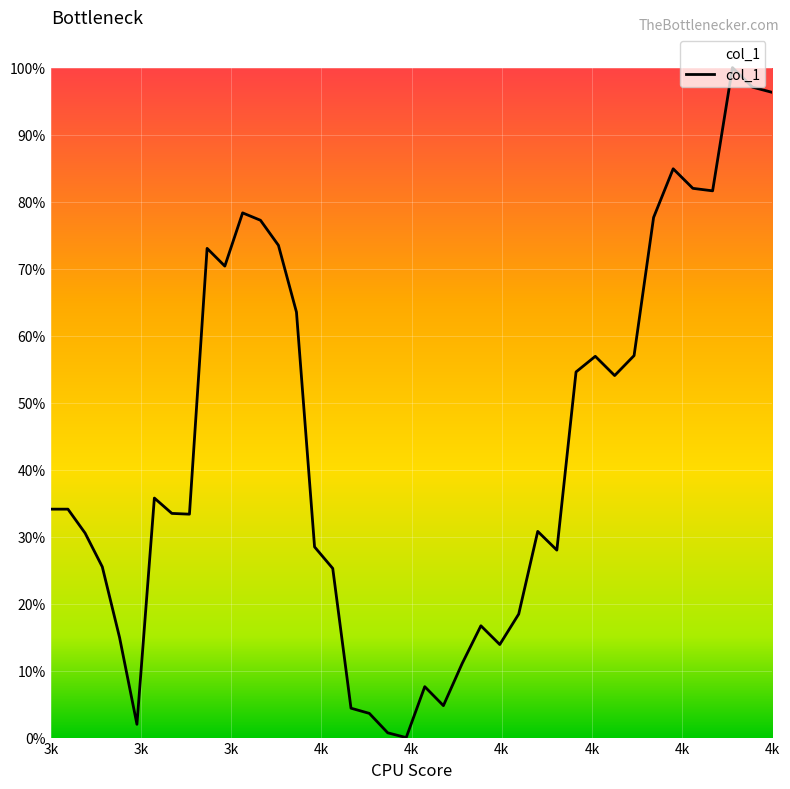

Reading left to right, extract all data points from this chart.

0.3	0.3	0.3	0.3	0.1	0.0	0.4	0.3	0.3	0.7	0.7	0.8	0.8	0.7	0.6	0.3	0.3	0.0	0.0	0.0	0.0	0.1	0.0	0.1	0.2	0.1	0.2	0.3	0.3	0.5	0.6	0.5	0.6	0.8	0.8	0.8	0.8	1.0	1.0	1.0